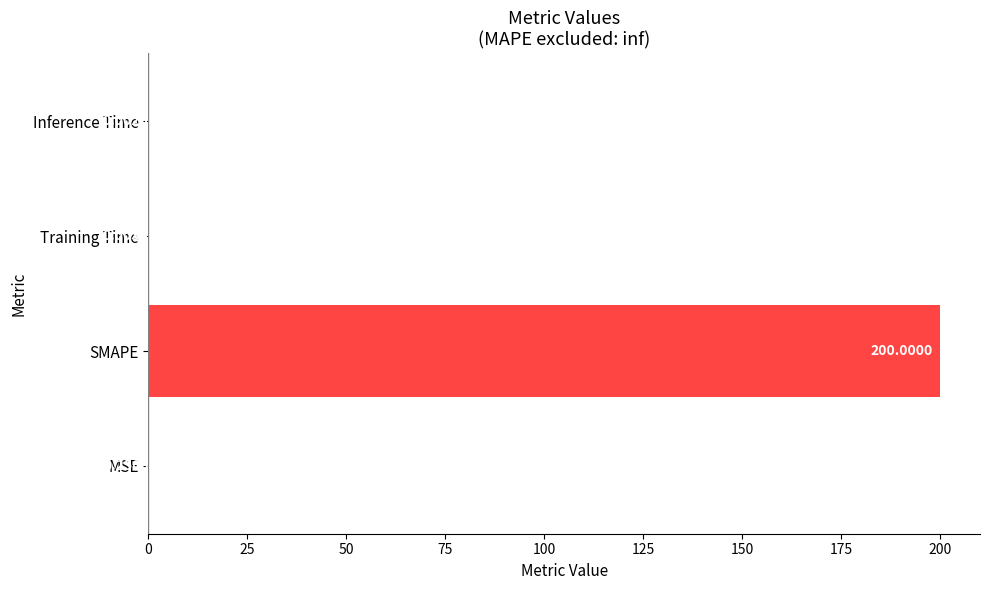

Does the chart contain stacked bars?

No